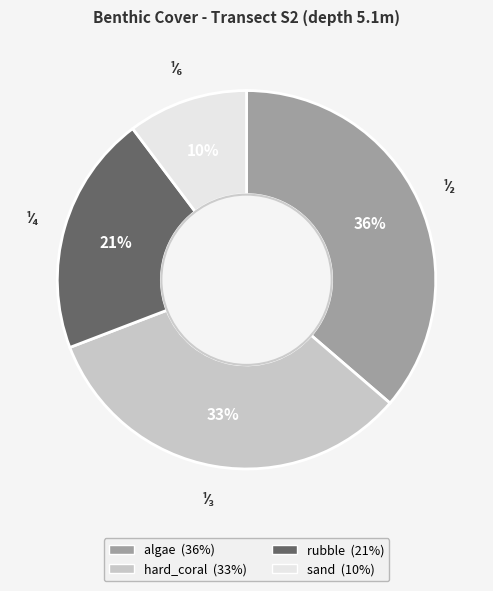

How many slices are in this pie chart?

4